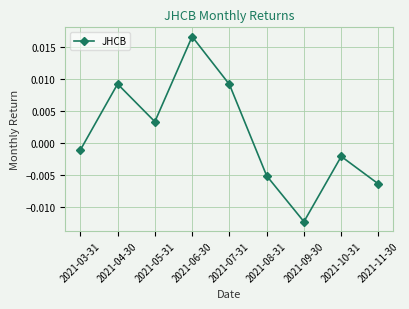

How many lines are shown in the chart?

1